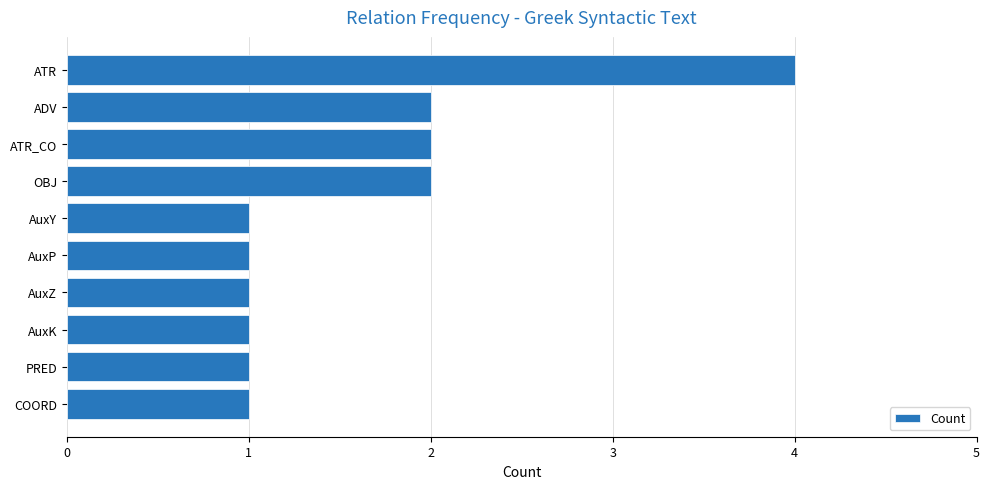

Approximately how many times larger is the value at ADV compared to AuxZ?

2.0